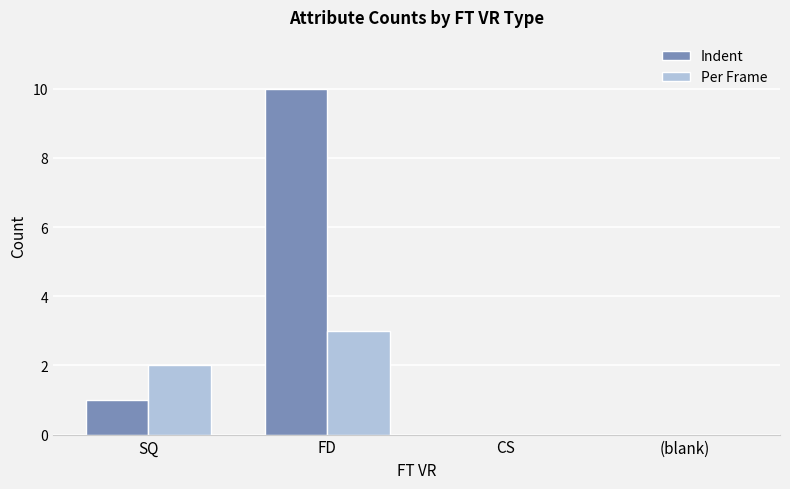

The Per Frame series shows 0 at (blank). True or false?

True